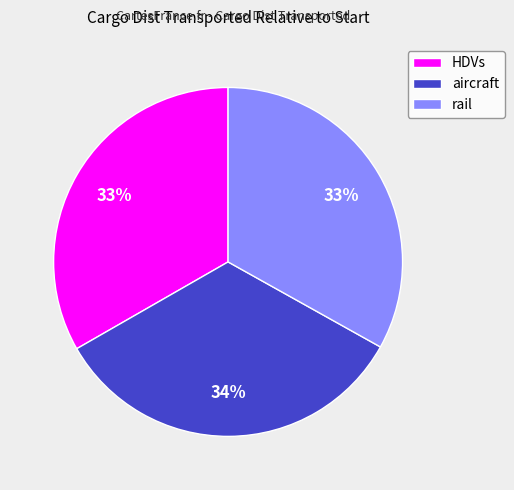

Is it true that rail is 43% of the pie?

False